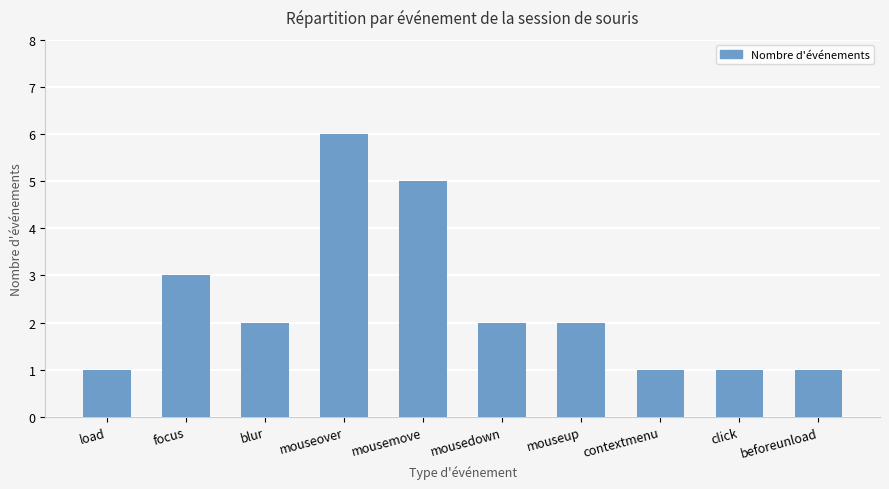

What is the sum of the values at contextmenu and blur?

3